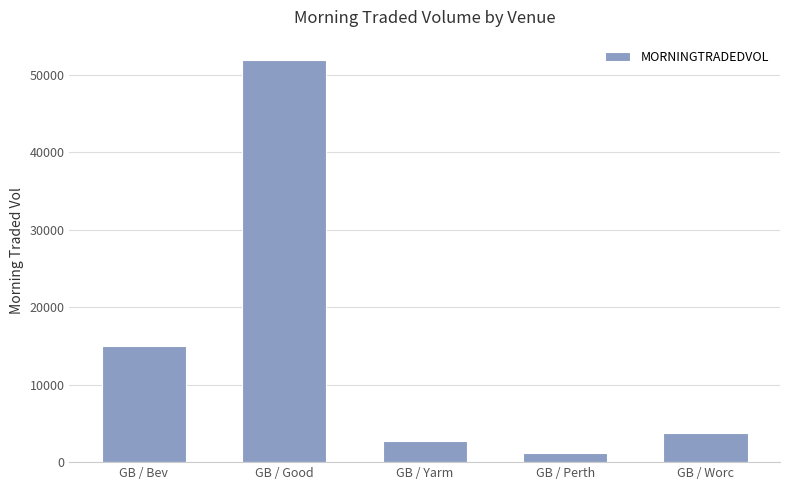

What is the label of the 1st bar from the right?

GB / Worc